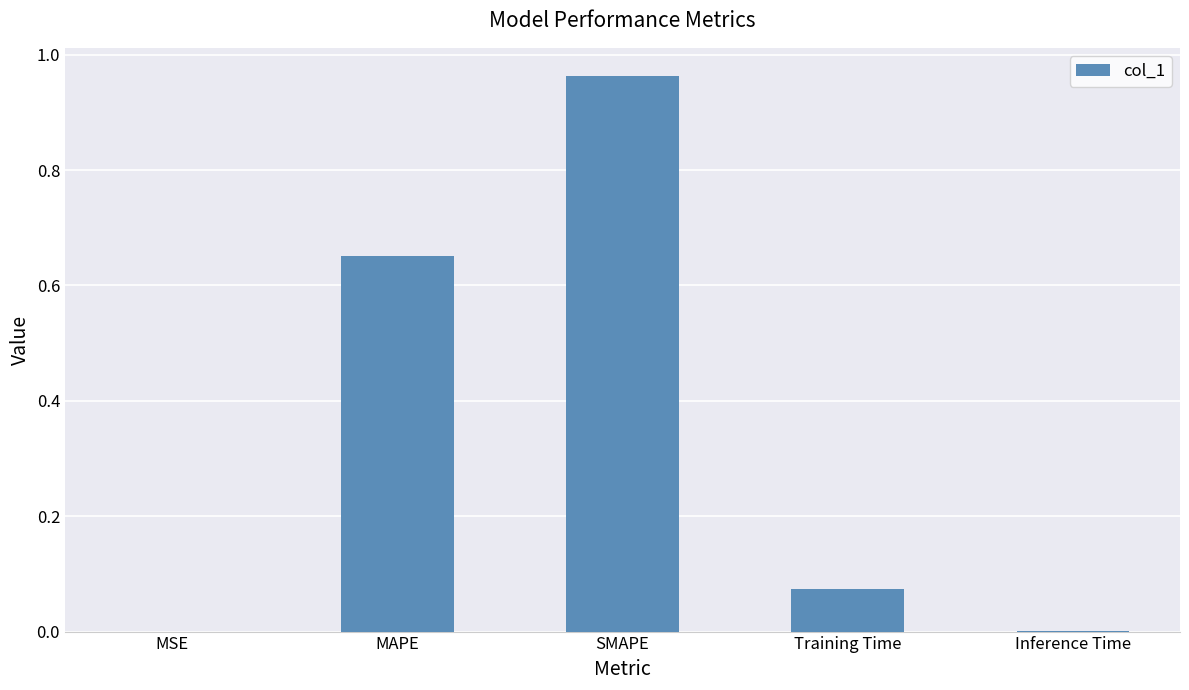

What is the average value?

0.3